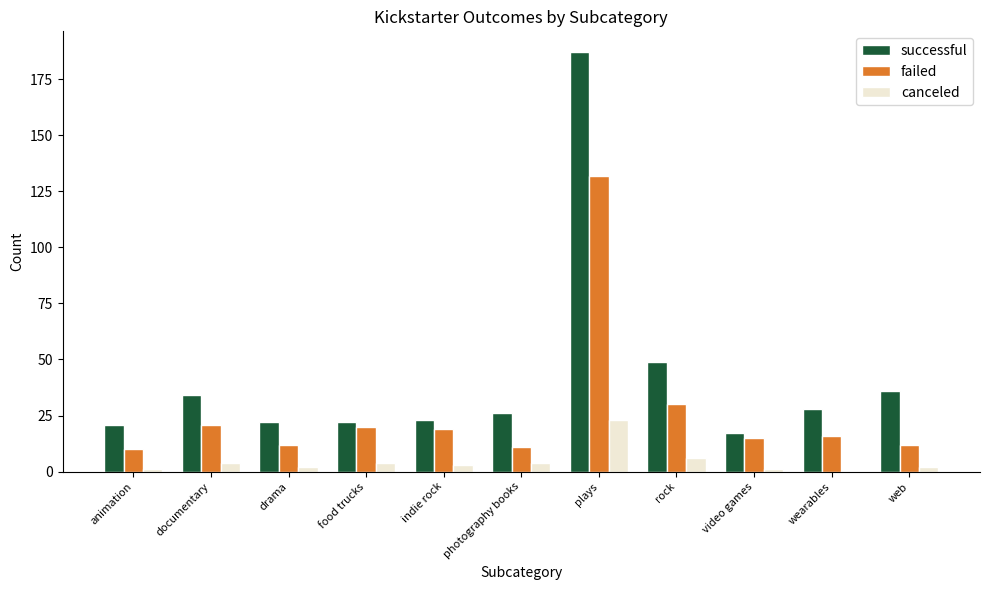

What is the approximate value of successful at documentary?

34